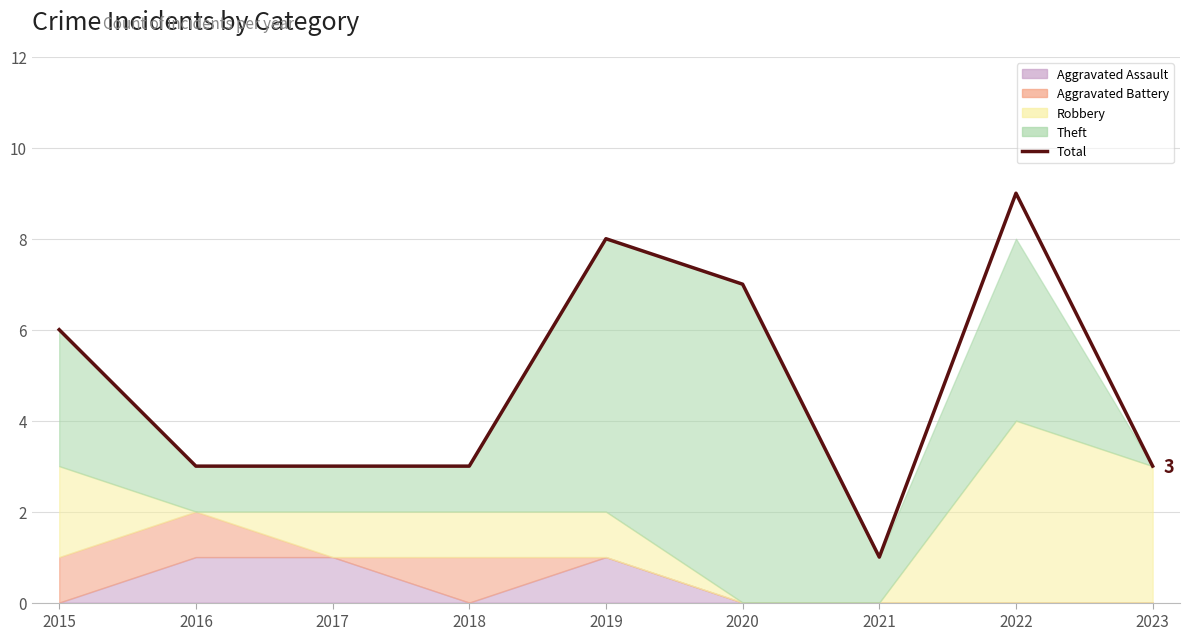

What is the greatest value displayed?

9